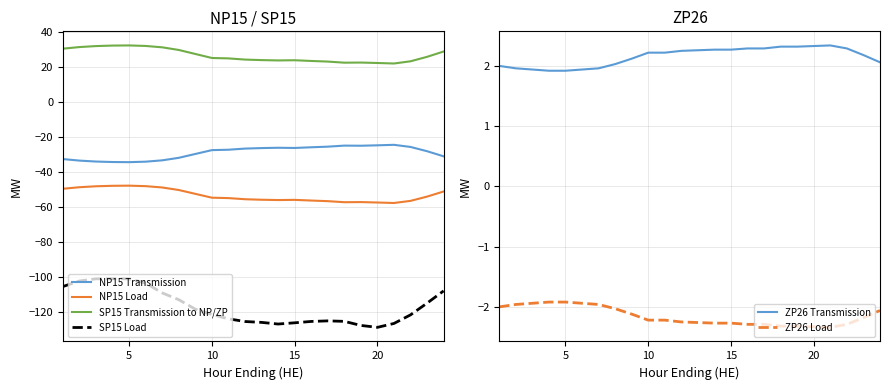

What is the minimum value for SP15 Transmission to NP/ZP?

22.1